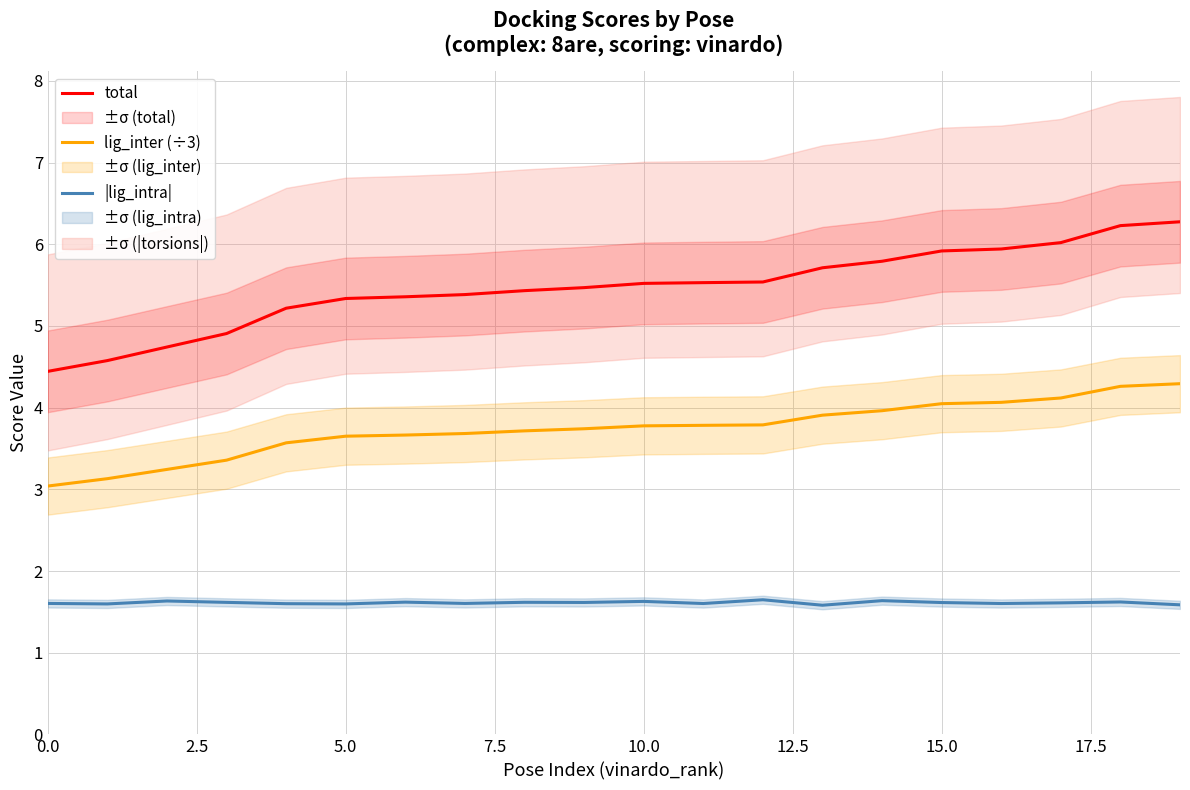

How many categories are shown in the chart?

20